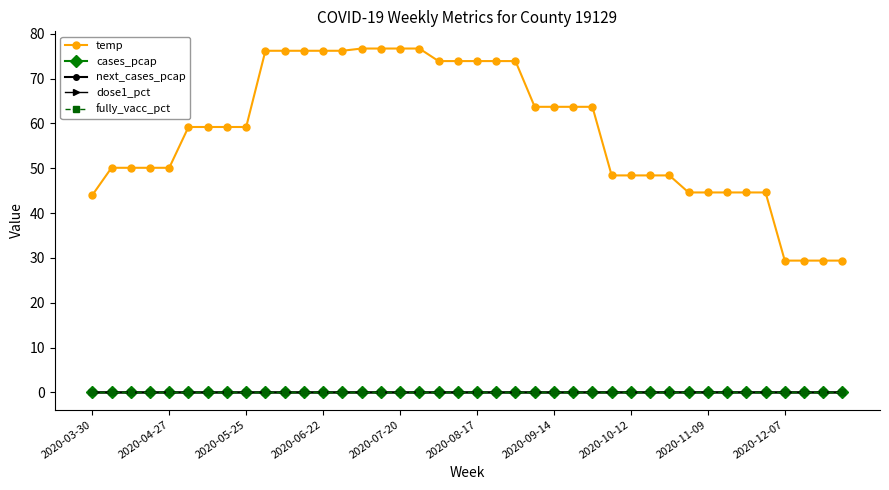

How many lines are shown in the chart?

5